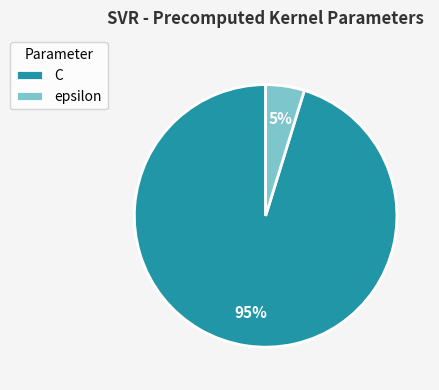

Is it true that C is 95% of the pie?

True